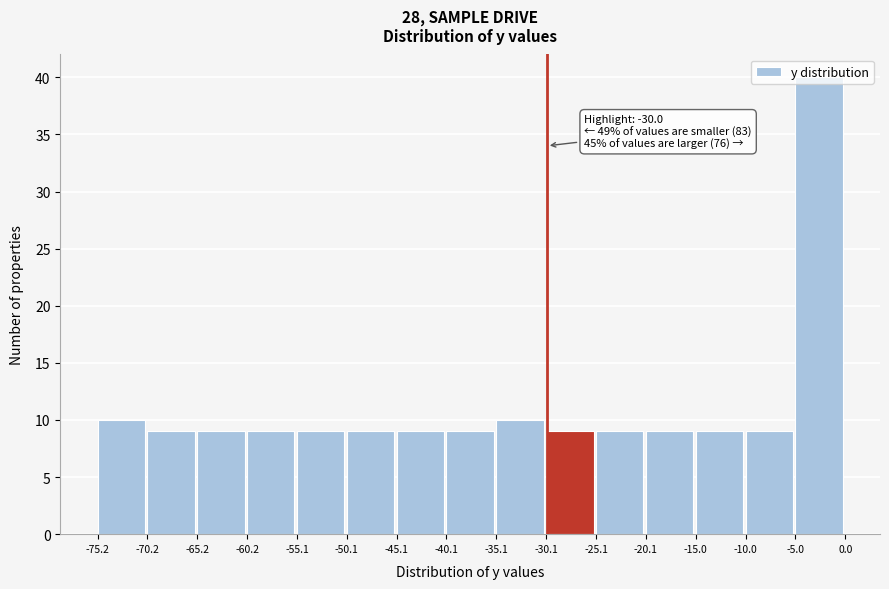

Over which range of the x-axis is the bar tallest?

-5.0 to 0.0